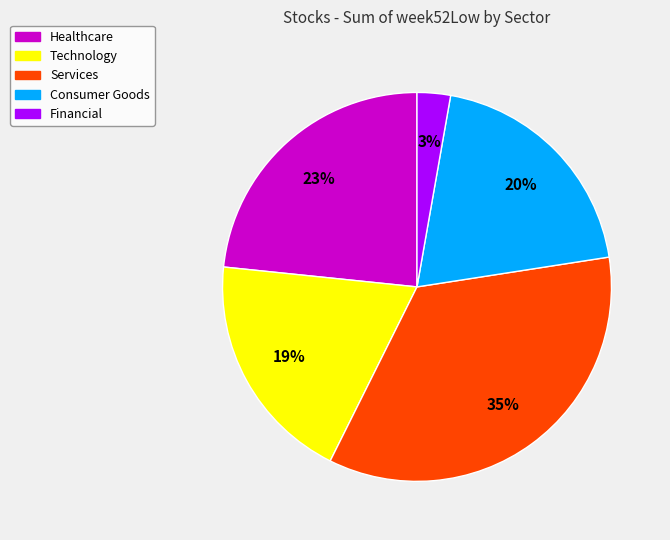

To the nearest percent, what is the average slice percentage?

20%